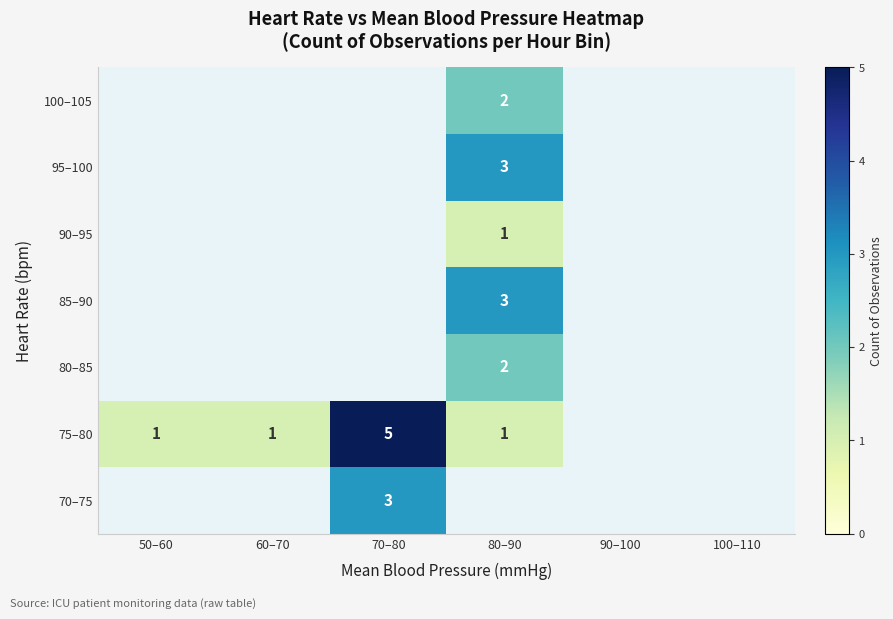

The value of 75–80 at 50–60 is 1. True or false?

True